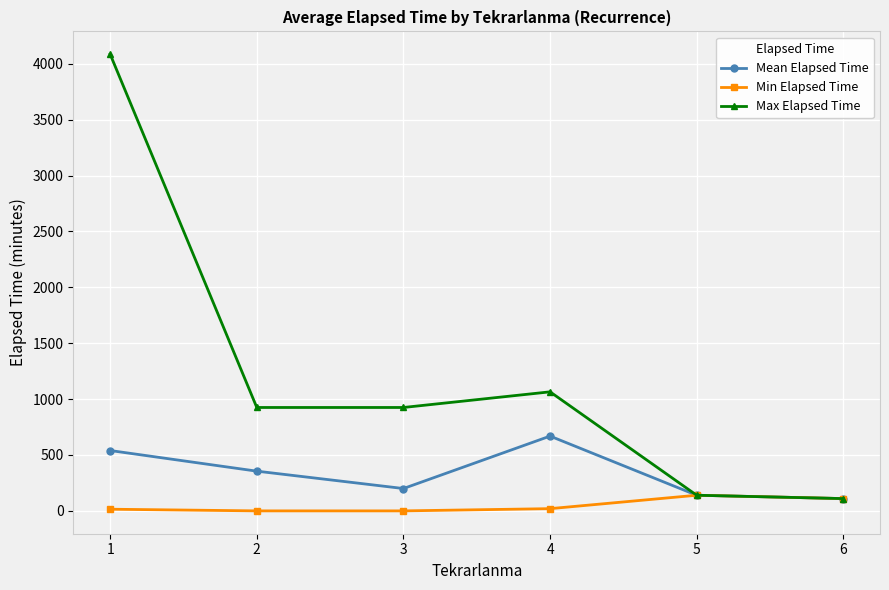

Count the number of data series in this chart.

3